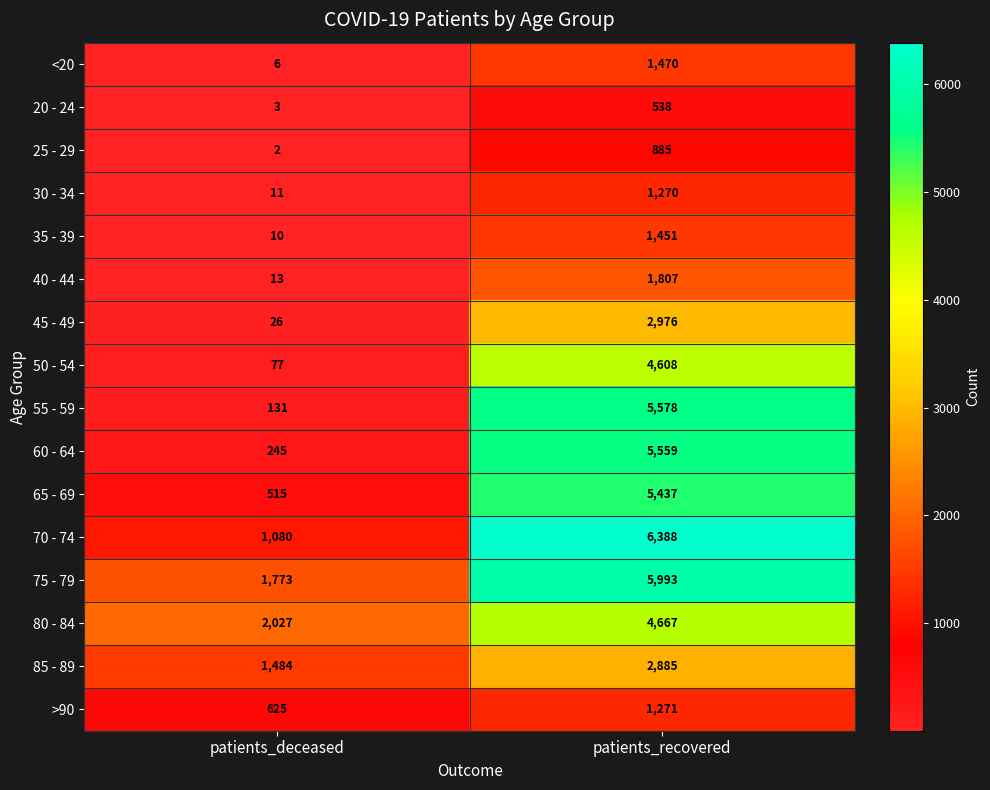

At which category is the sum across all series the highest?

patients_recovered